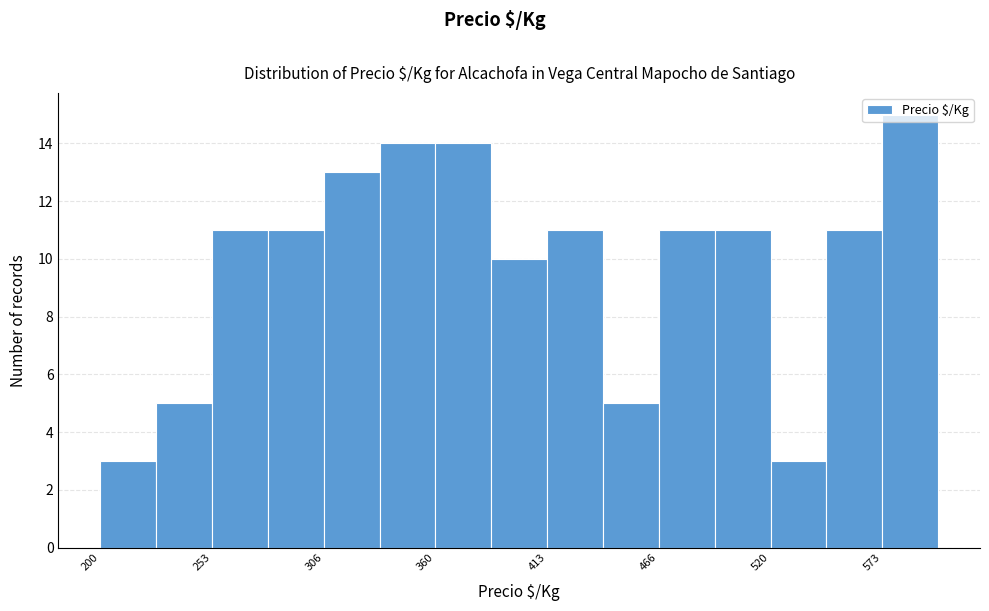

Read against the x-axis, roughly where is the centre of the tallest bar?

590